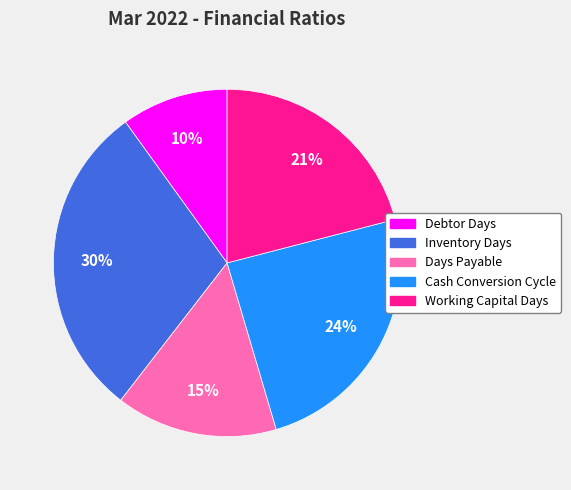

To the nearest percent, what percentage of the pie is Inventory Days?

30%